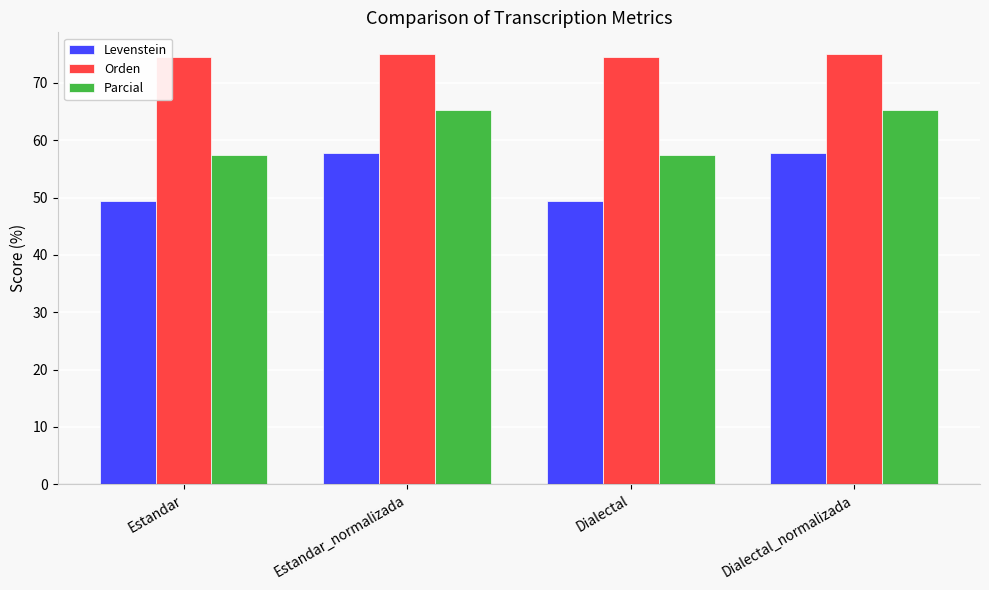

What is the approximate value of Orden at Estandar?

74.5